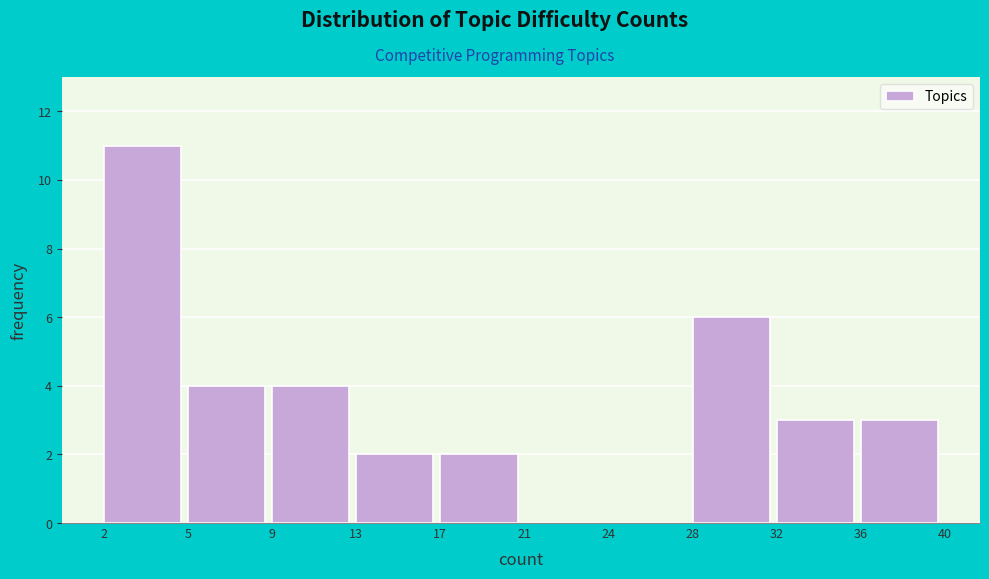

Reading right to left, list all the values displayed in this chart.

36=3	32=3	28=6	24=0	21=0	17=2	13=2	9=4	5=4	2=11